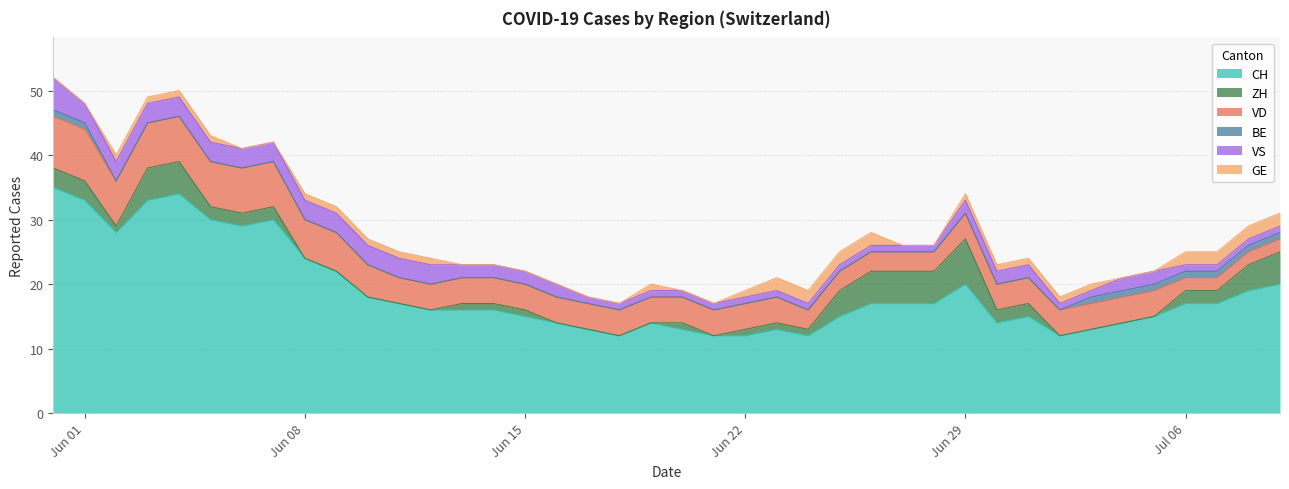

Is the value of VD at 24 greater than the value of VS at 28?

Yes